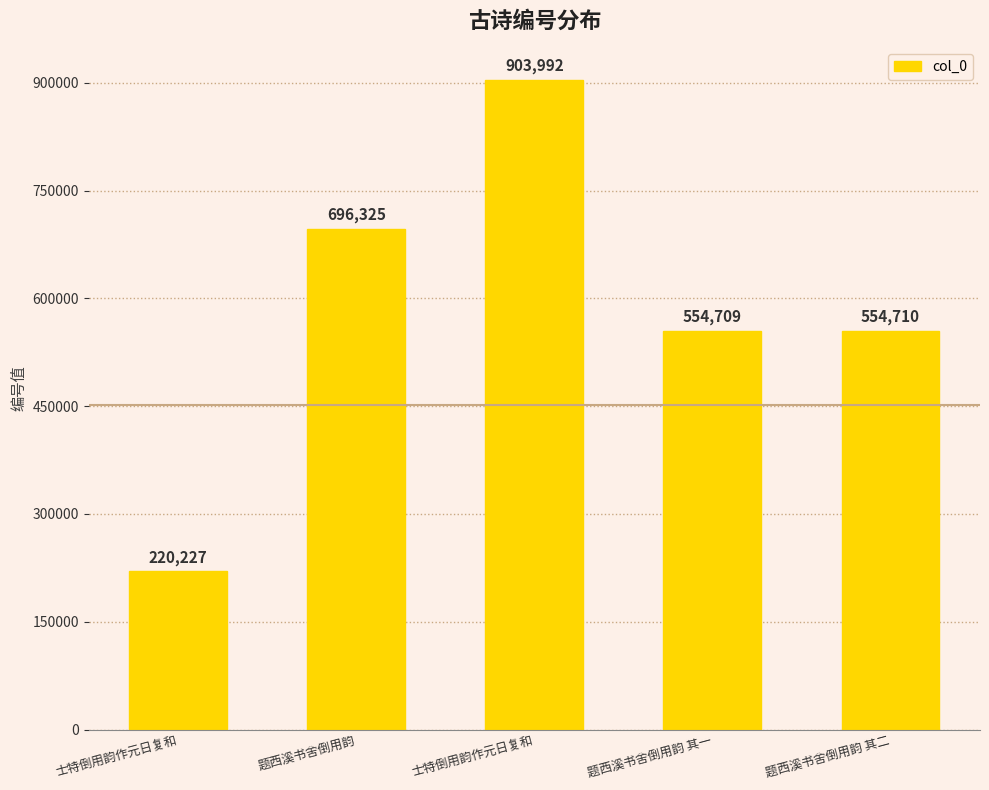

How many bars are there in total?

5